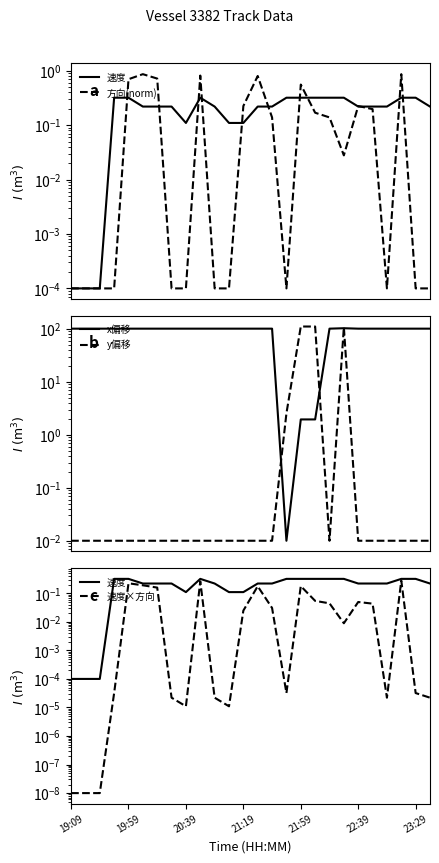

What is the highest value of the 速度×方向 series?

0.3